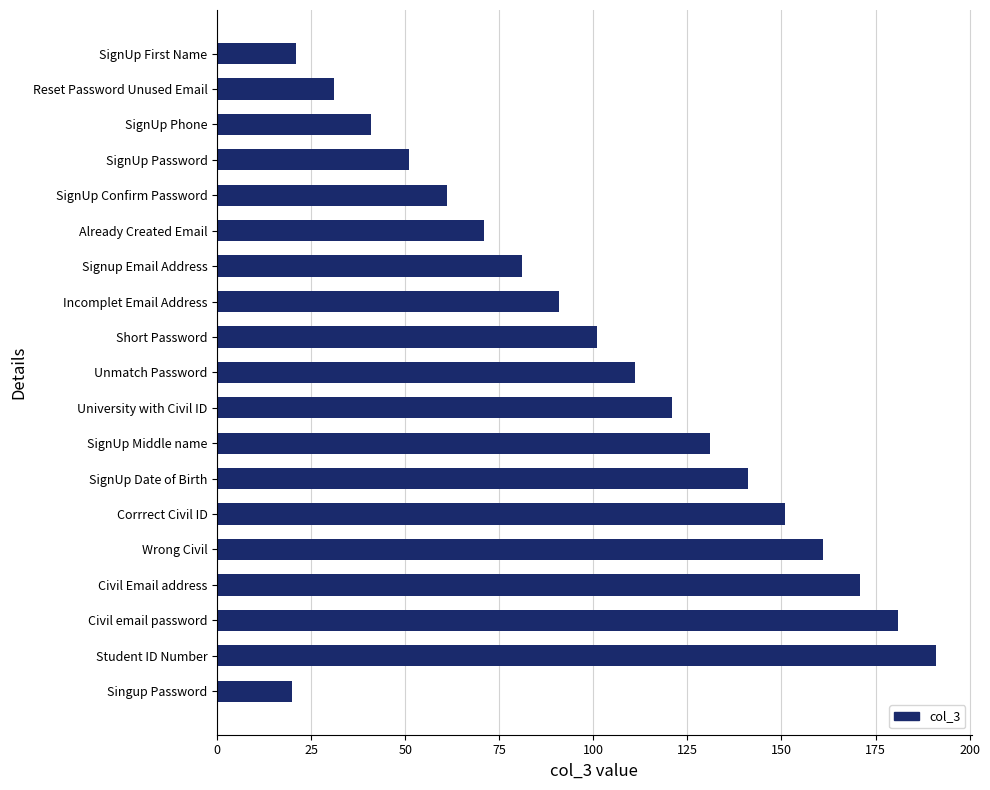

Which has a higher value, Already Created Email or Reset Password Unused Email?

Already Created Email